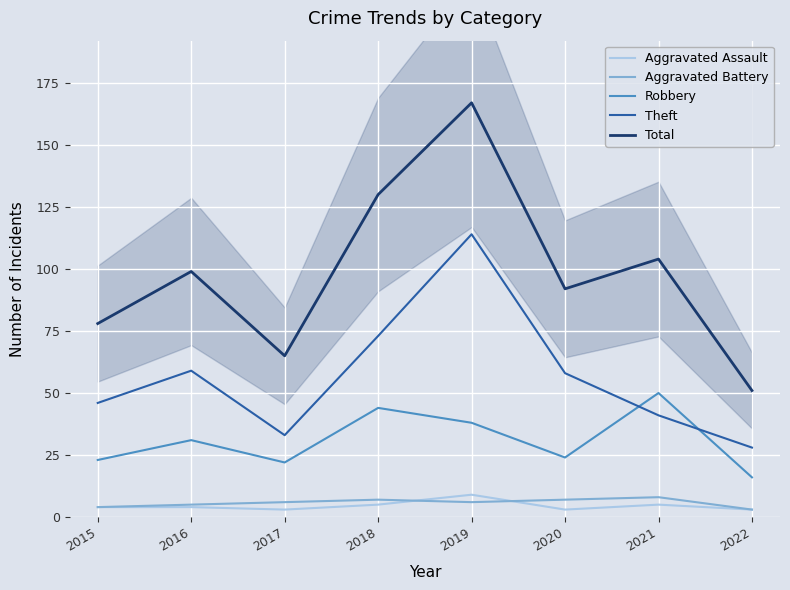

How many lines are shown in the chart?

5